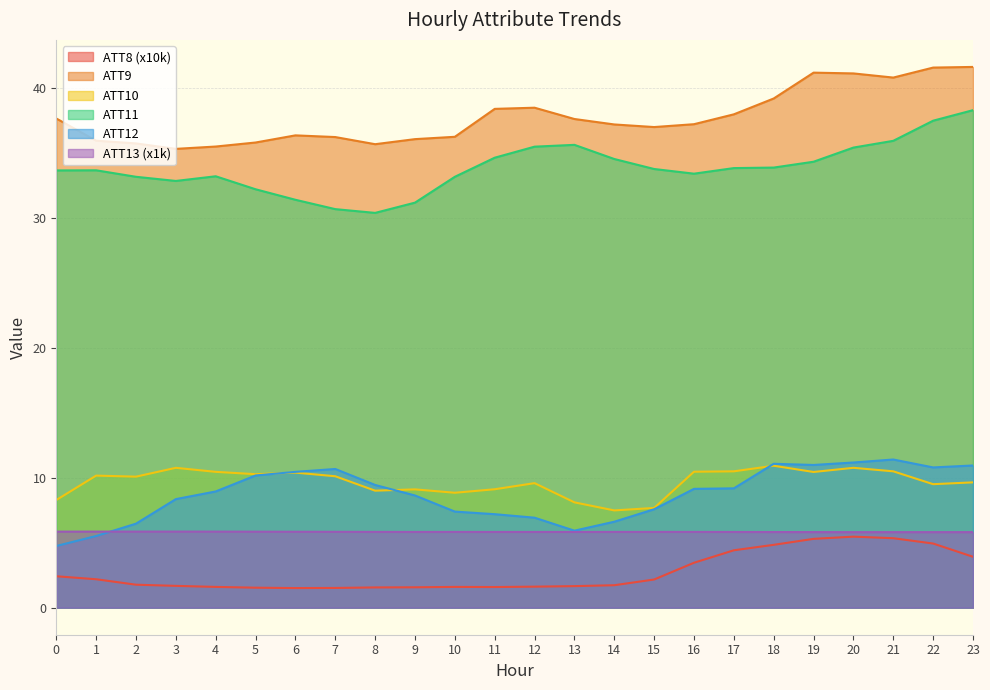

Count the number of categories in the chart.

24